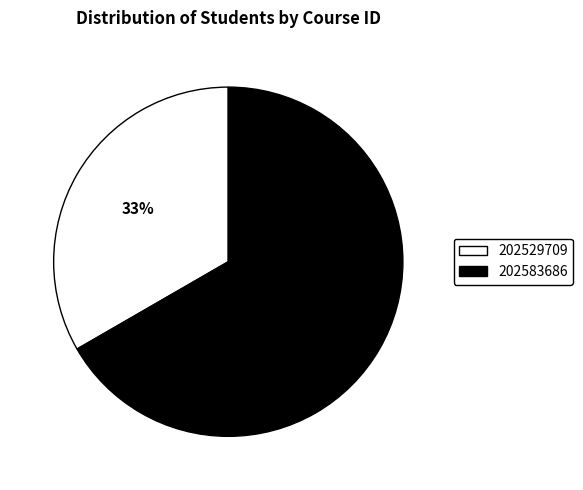

To the nearest percent, what portion does 202583686 represent?

67%